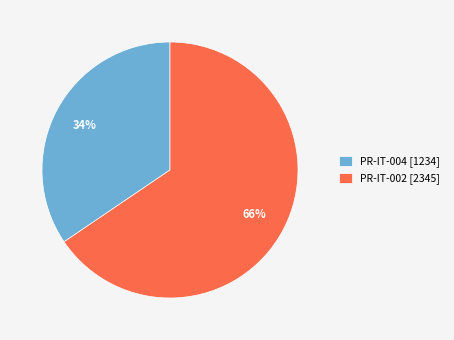

Is the sum of PR-IT-002 and PR-IT-004 greater than half?

Yes